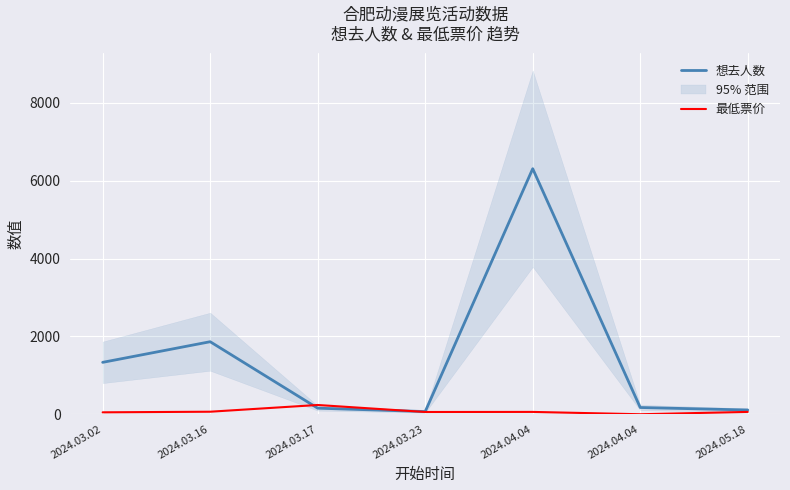

What is the sum of the 最低票价 values at 2024.03.23 and 2024.03.17?

296.0